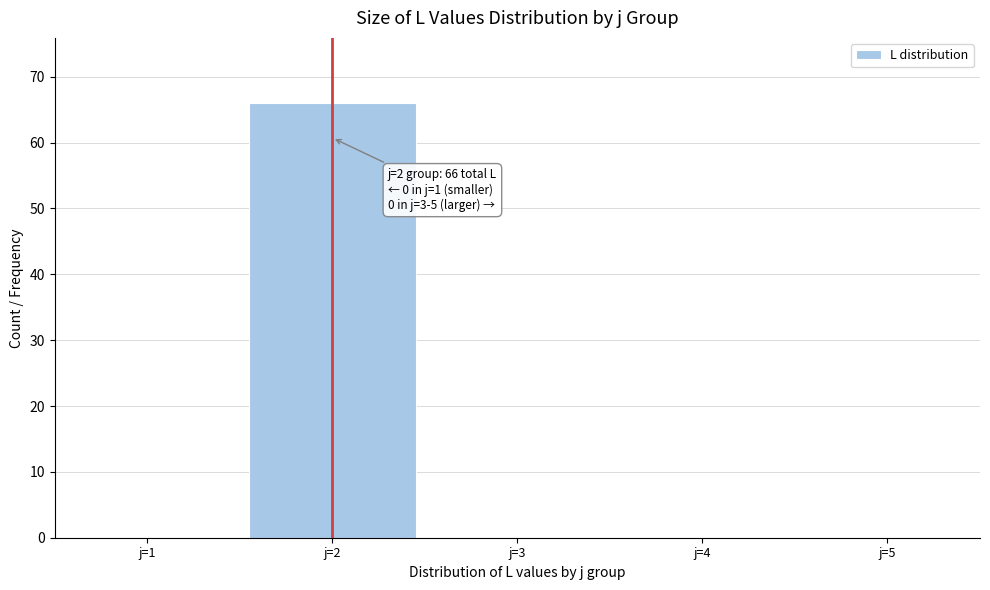

Reading left to right, transcribe all the data shown in this chart.

j=1=0	j=2=66	j=3=0	j=4=0	j=5=0